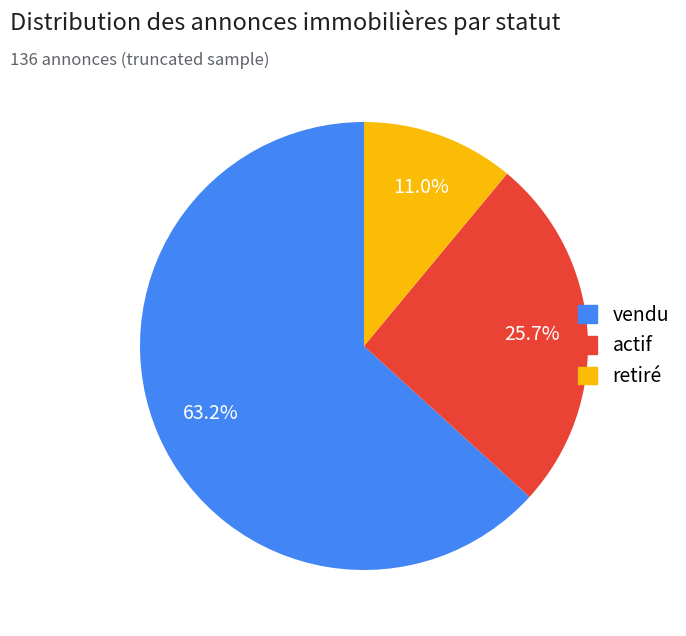

What percentage do retiré and vendu together represent?

74.3%